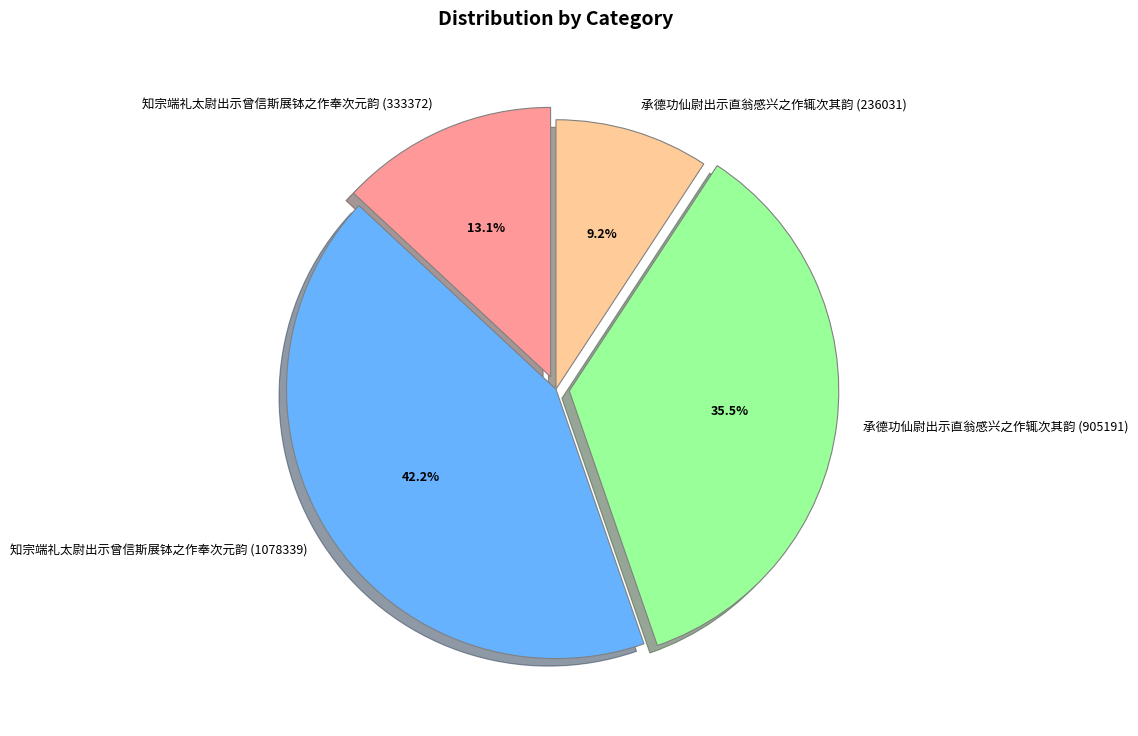

Between 知宗端礼太尉出示曾信斯展钵之作奉次元韵 (333372) and 知宗端礼太尉出示曾信斯展钵之作奉次元韵 (1078339), which is larger?

知宗端礼太尉出示曾信斯展钵之作奉次元韵 (1078339)